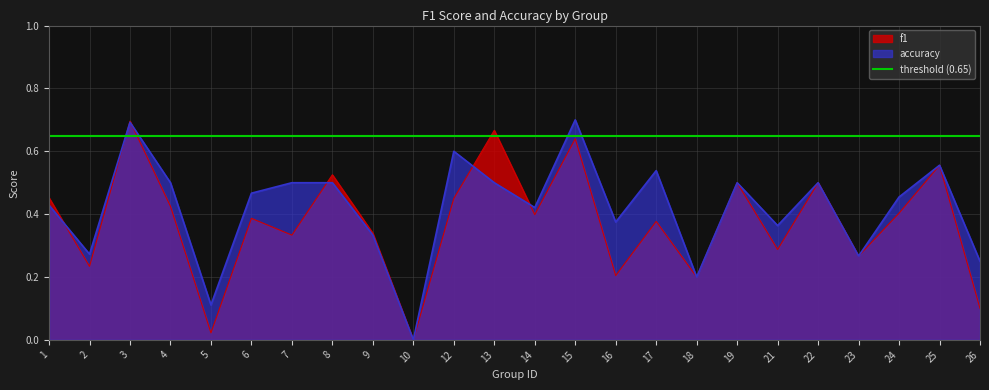

In f1, how many points are higher than both neighbors (excluding endpoints)?

9